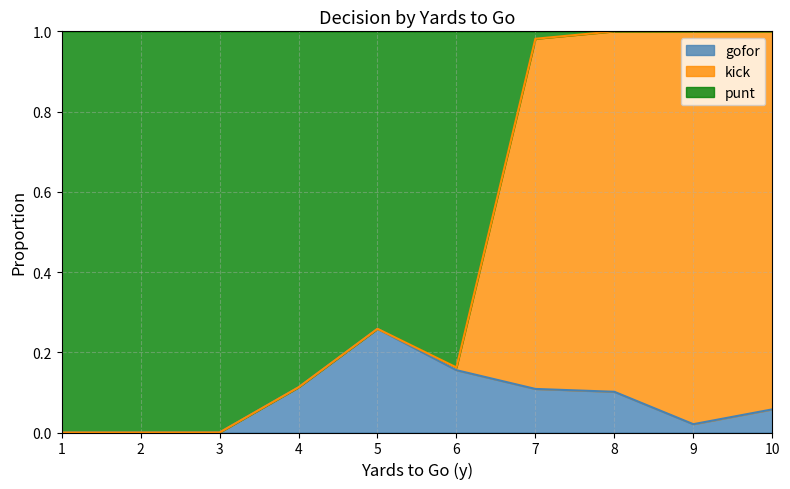

Rank the series by their average value, from lowest to highest.

gofor, kick, punt